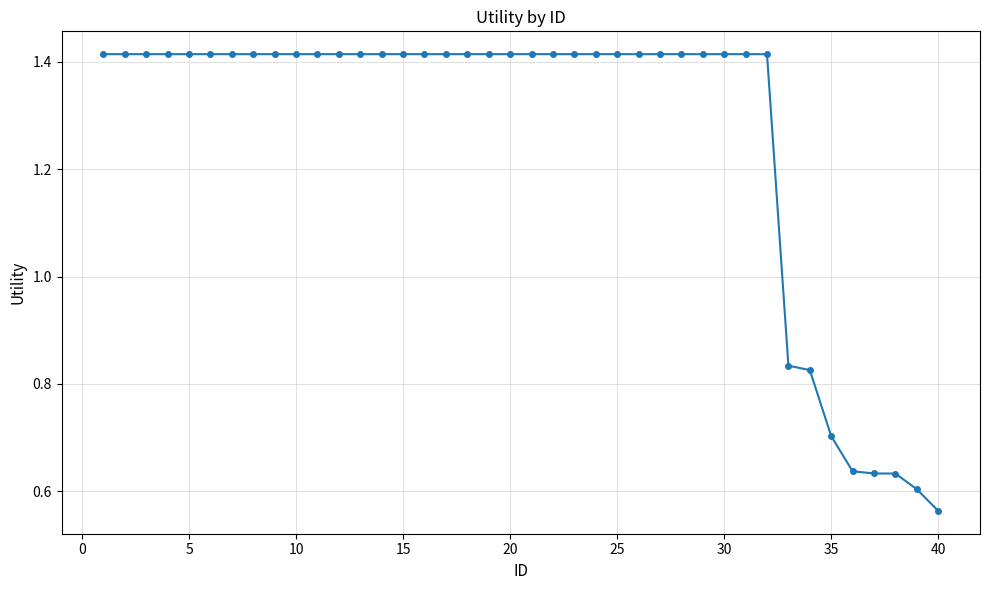

How many series are shown in this chart?

1